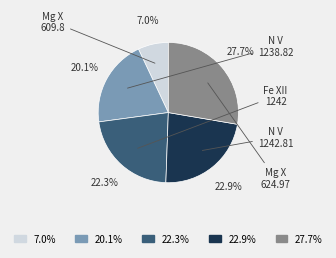

Does any single category account for the majority?

No